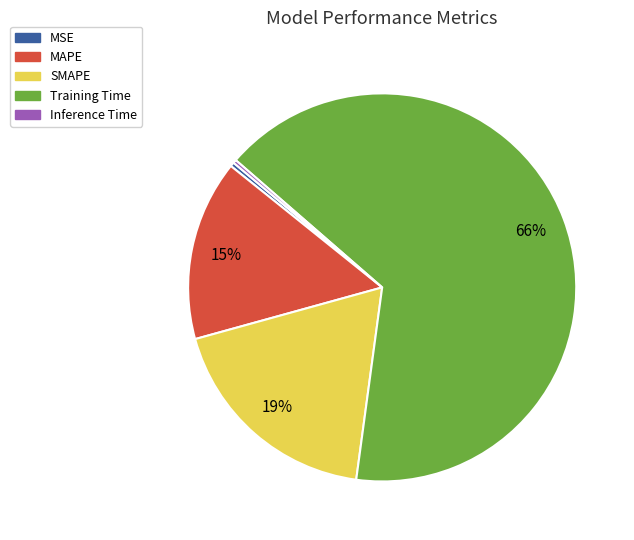

Which category has the biggest portion of the pie?

Training Time